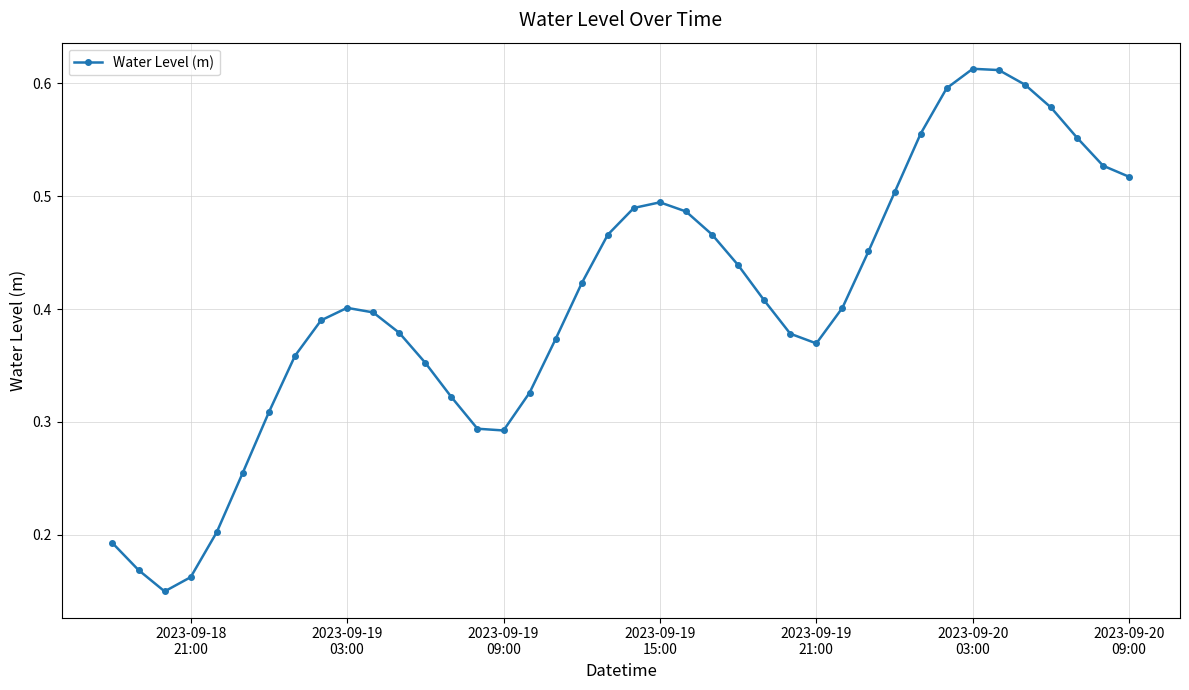

True or false: there are more than 1 points higher than both neighbors.

True